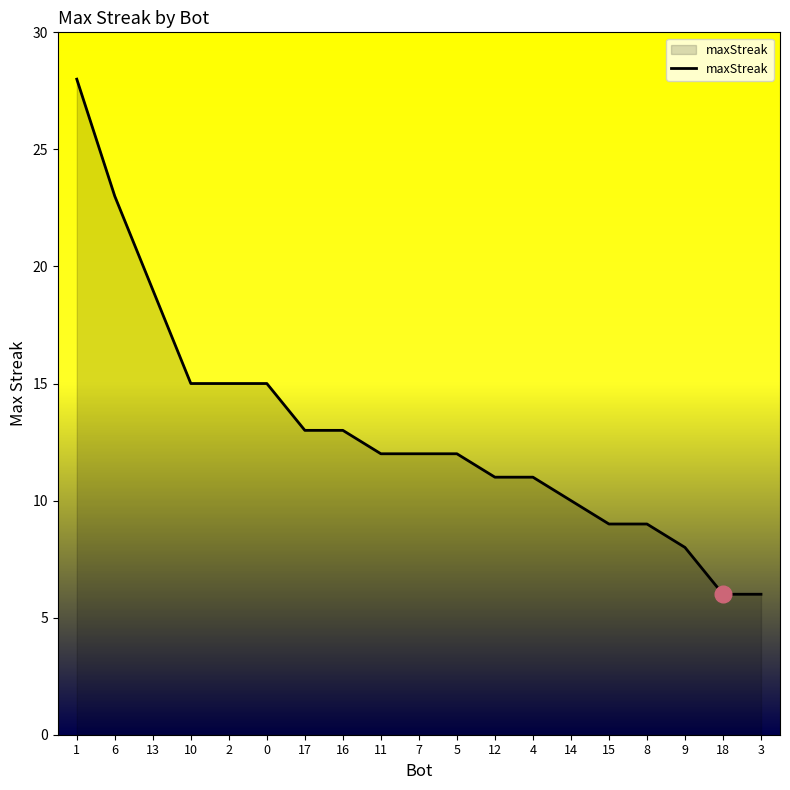

What is the difference between the second highest and minimum values?

17